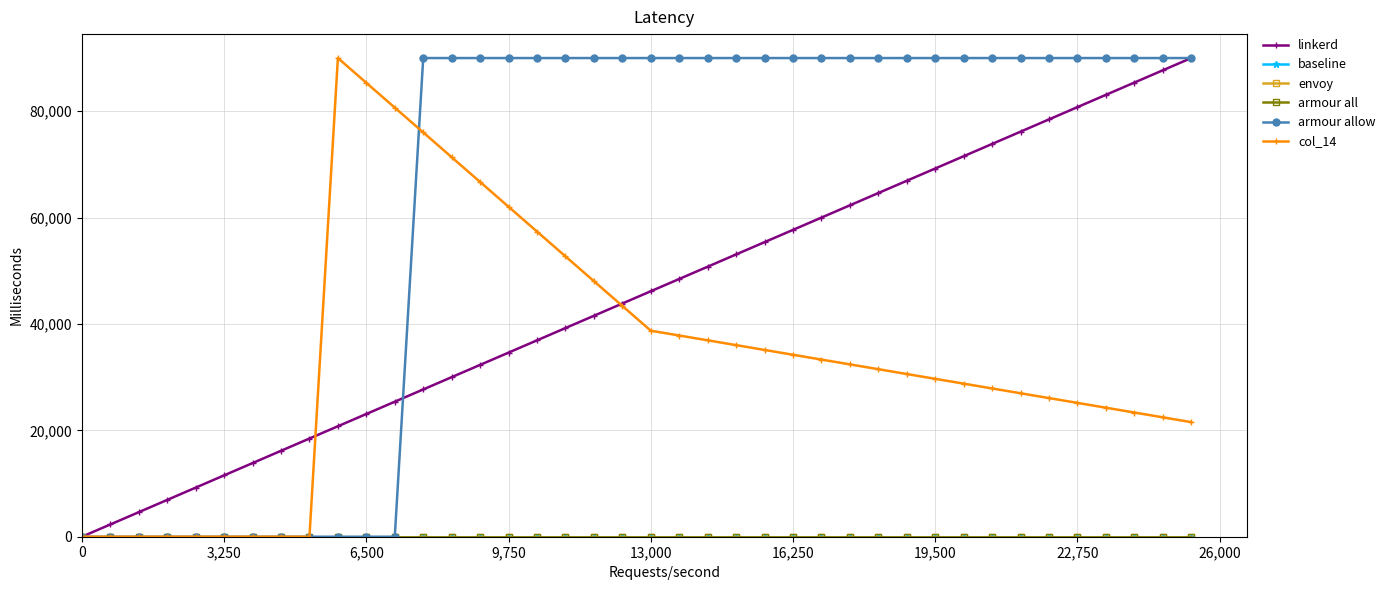

What is the average value of the armour allow series?

63000.0